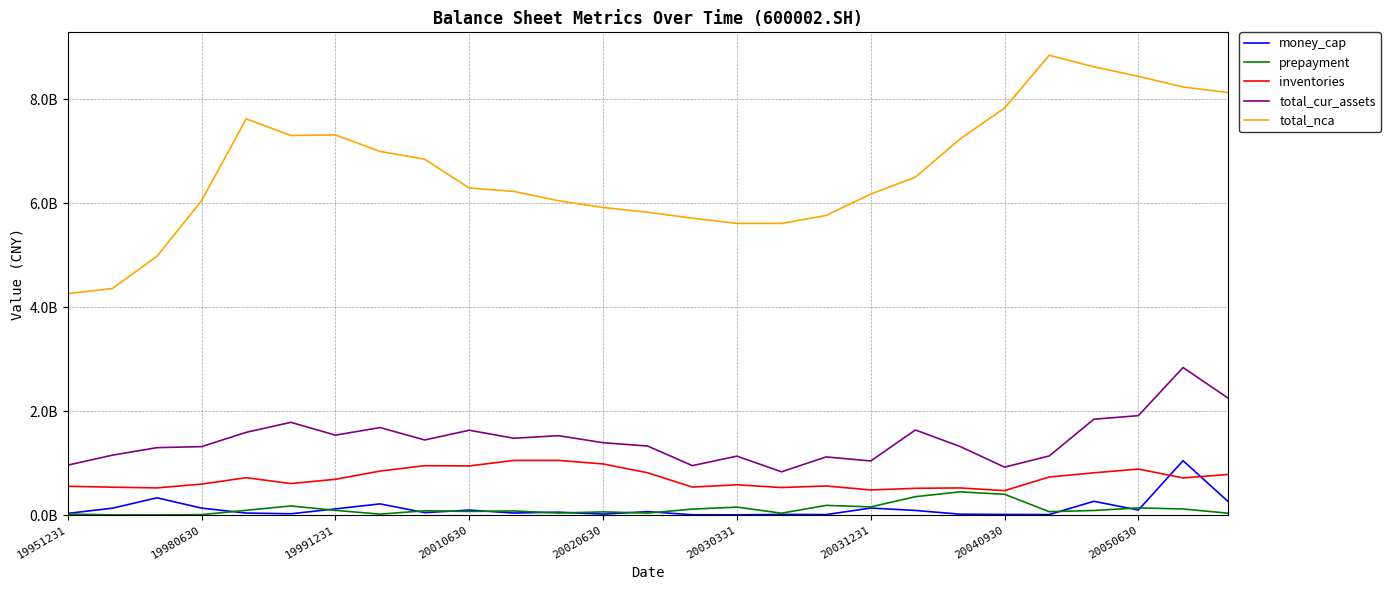

How many interior local valleys does the money_cap series have?

8